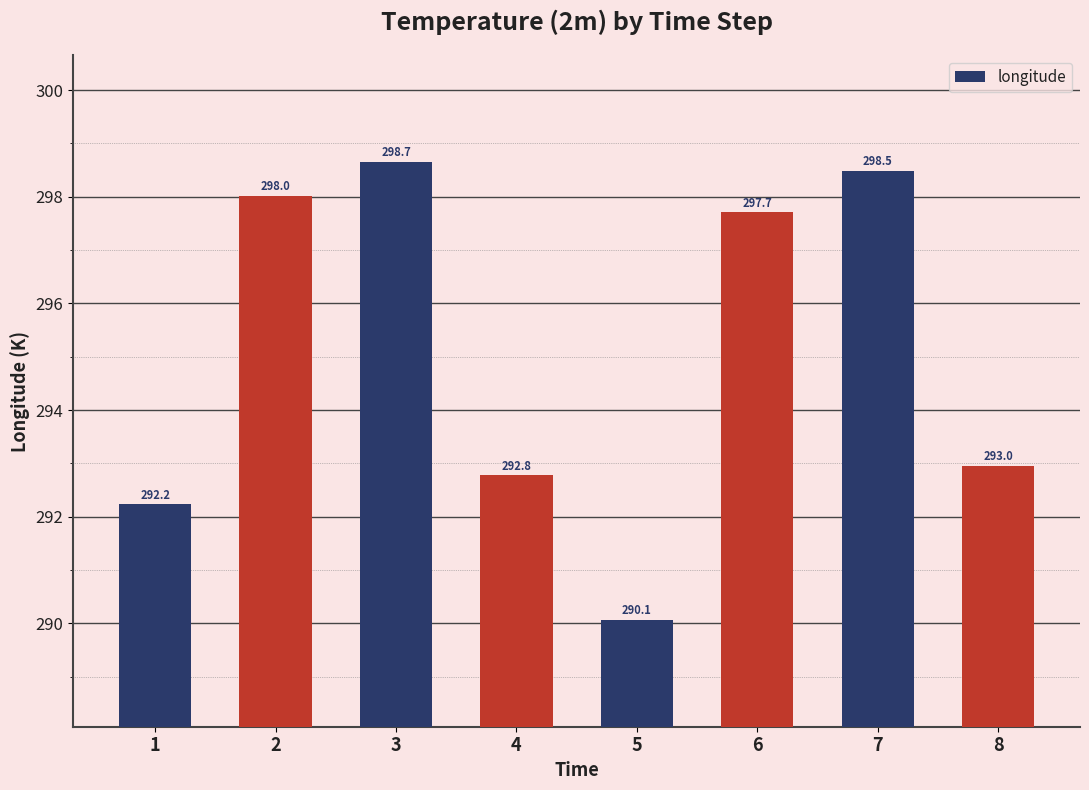

At which category does the chart reach its peak across all series?

3